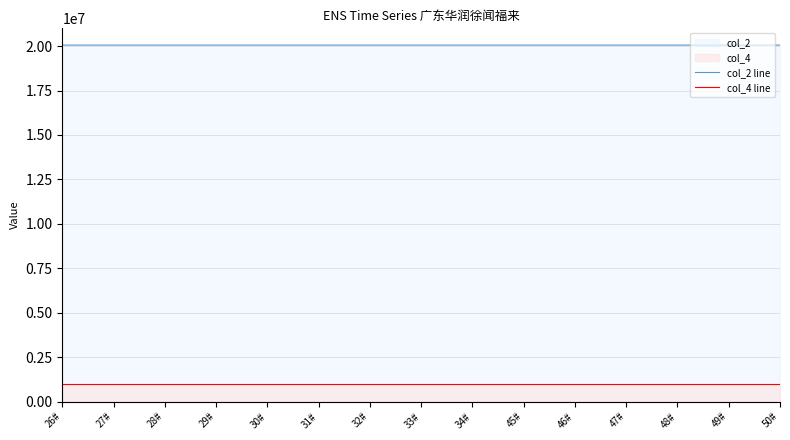

At 48#, list the series in order from largest to smallest.

col_2 line, col_4 line